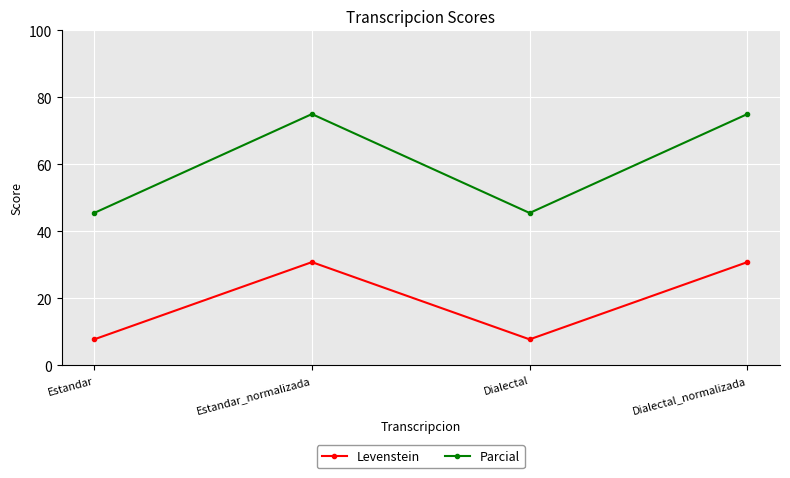

What is the difference between the highest and lowest values at Dialectal_normalizada?

44.2